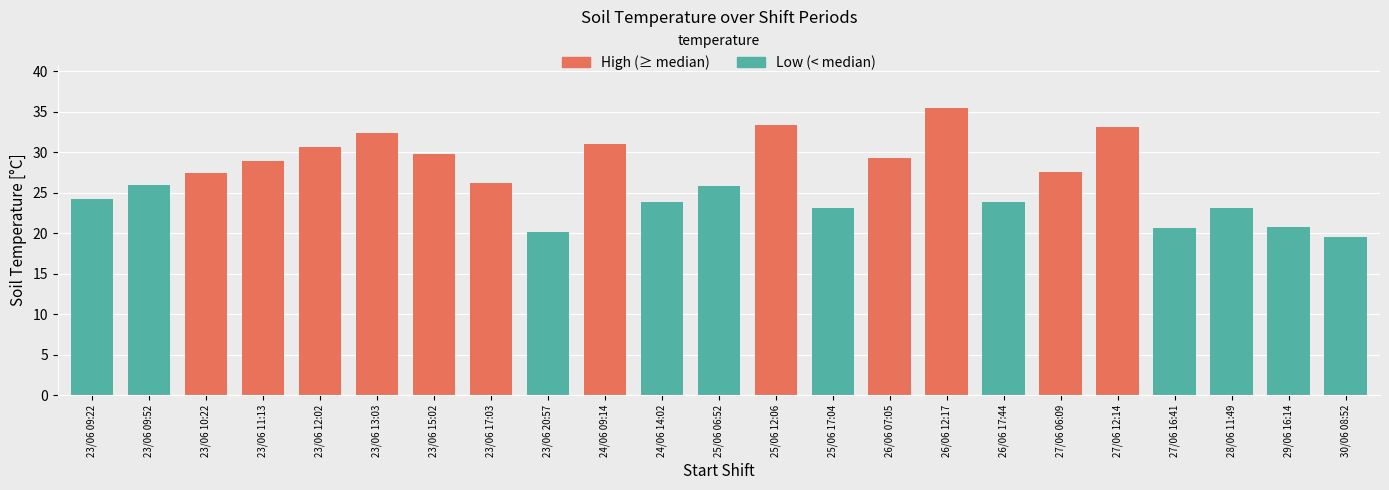

Which label corresponds to the smallest value in the chart?

30/06 08:52